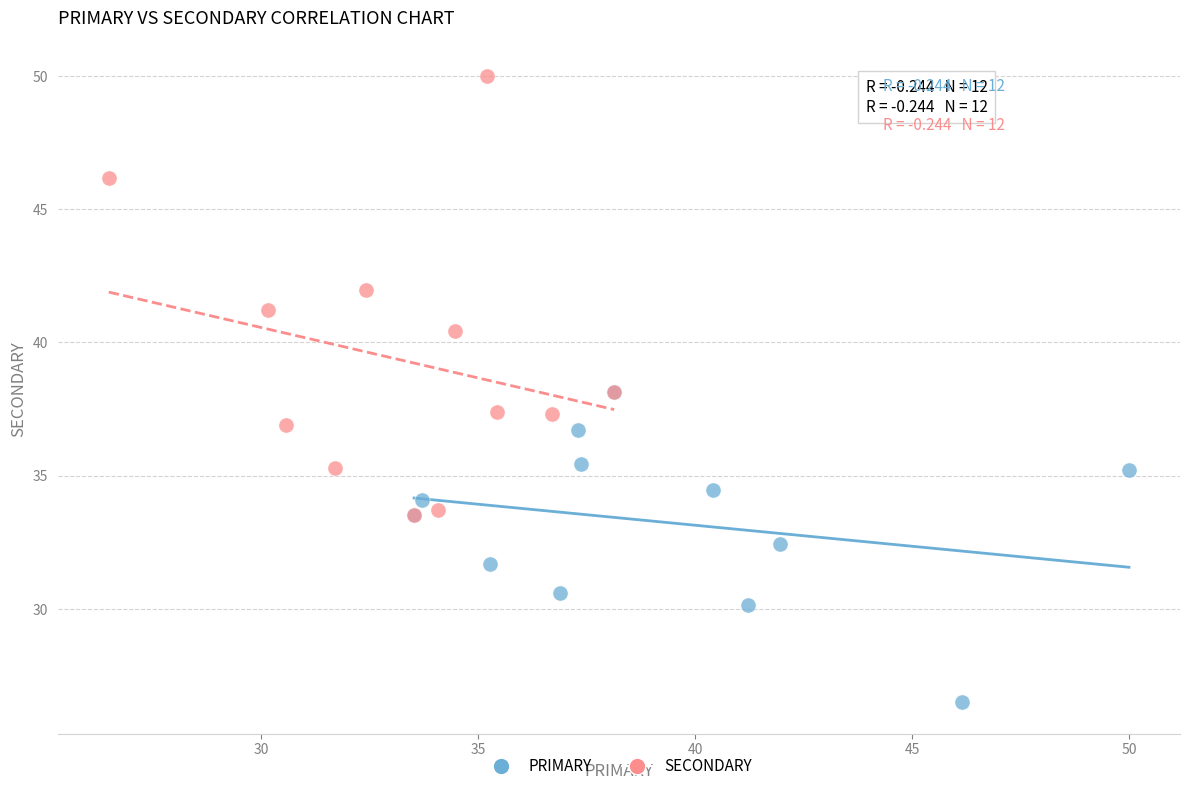

Which series contains the lowest Y value?

PRIMARY